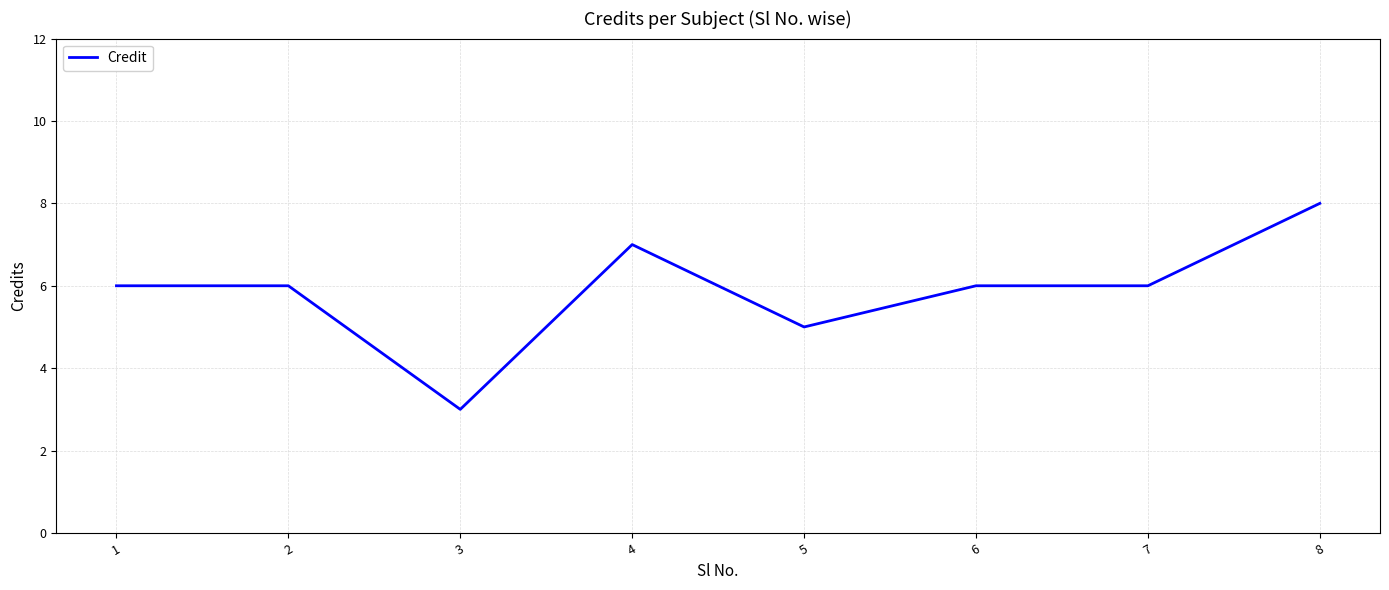

Where is the data nearest to the value 5?

5